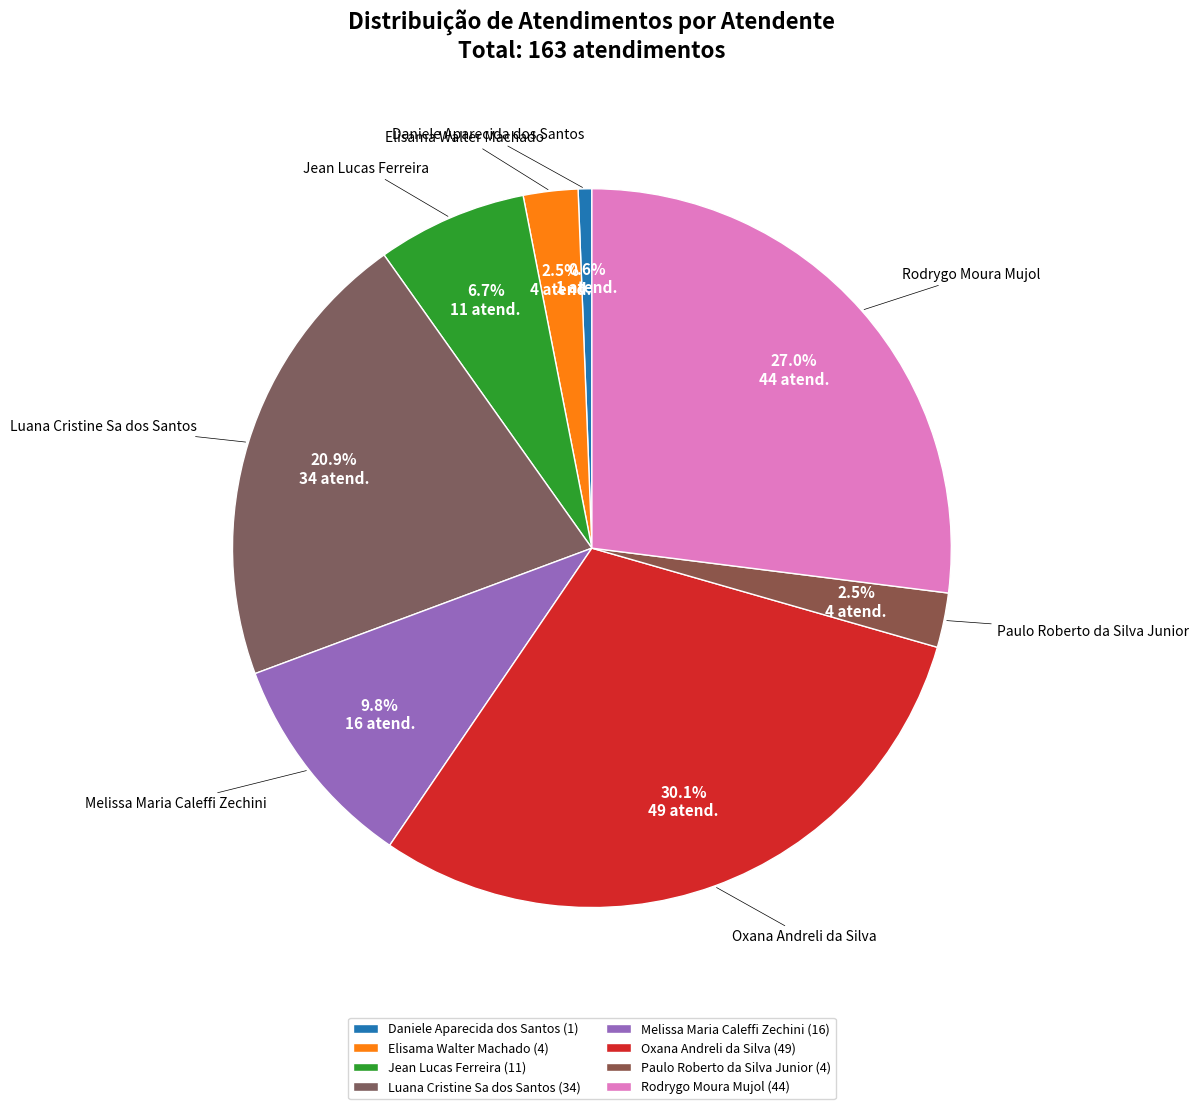

Which category has the biggest portion of the pie?

Oxana Andreli da Silva